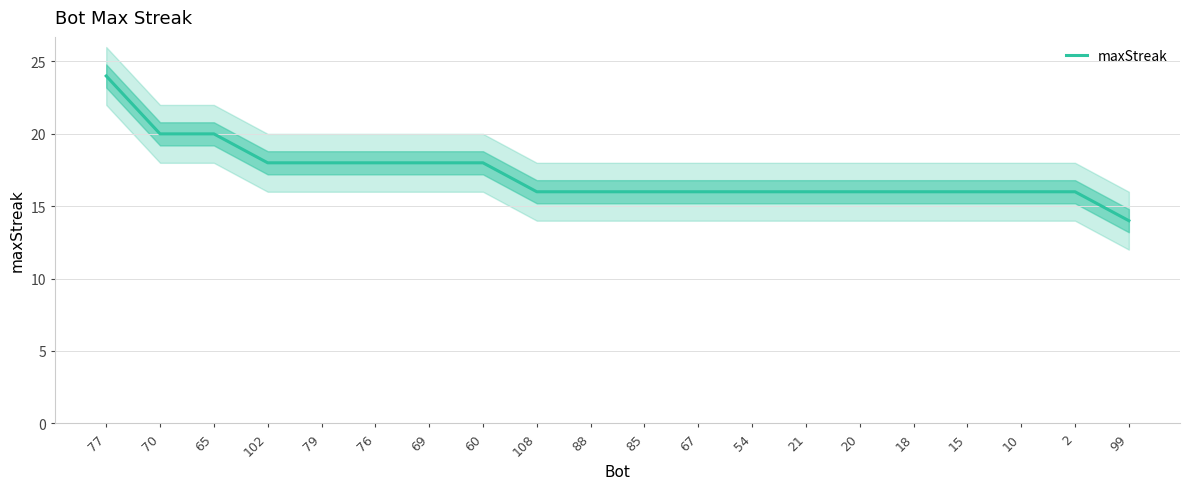

Reading left to right, what are all the values shown in this chart?

77=24	70=20	65=20	102=18	79=18	76=18	69=18	60=18	108=16	88=16	85=16	67=16	54=16	21=16	20=16	18=16	15=16	10=16	2=16	99=14